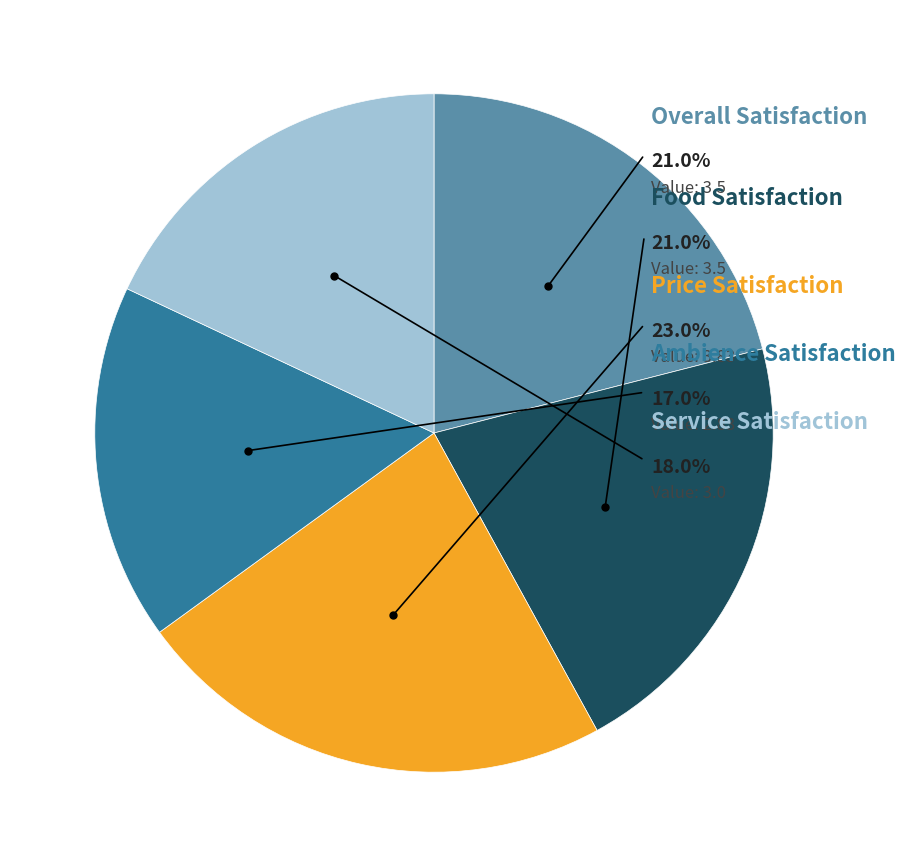

What is the change in value from price_satisfaction to service_satisfaction?

-0.8